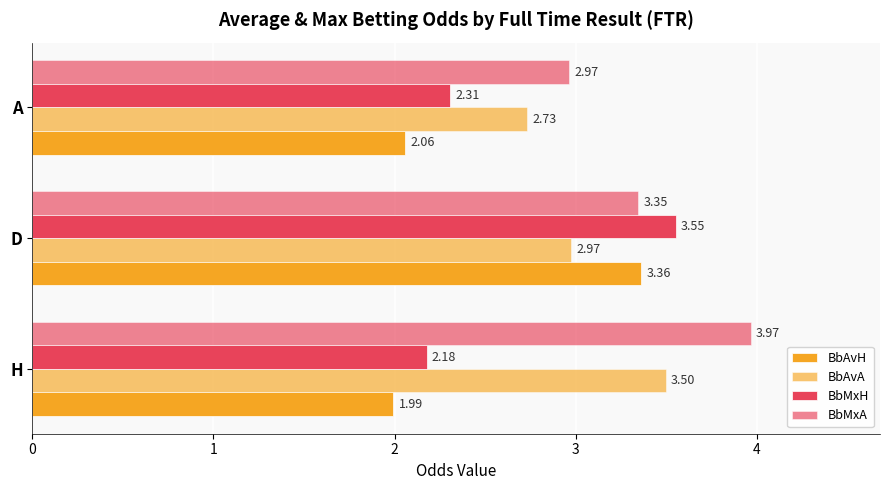

How many distinct data groups are displayed?

4